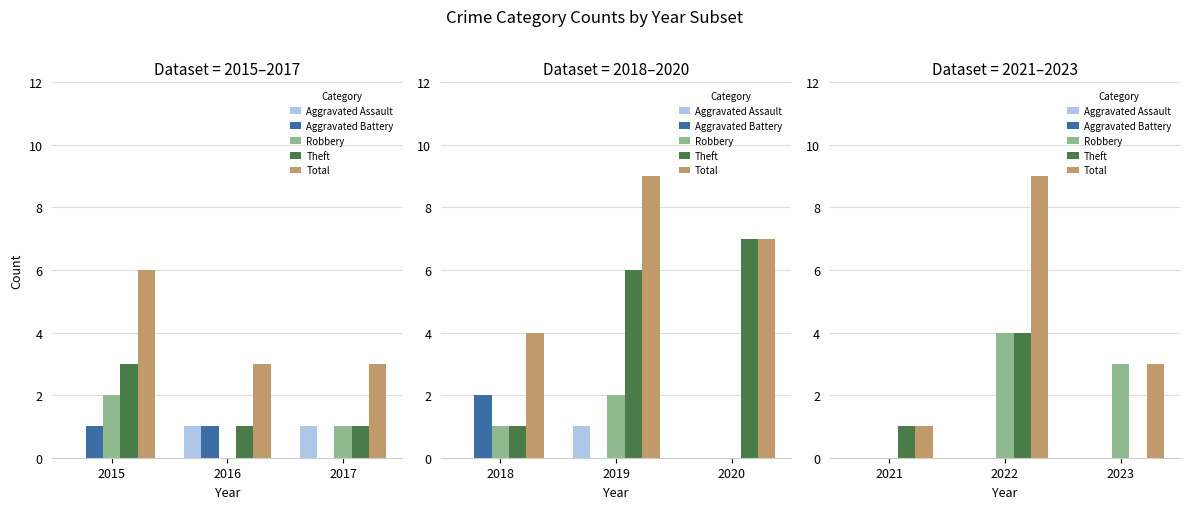

At how many categories does at least one series exceed 1?

2